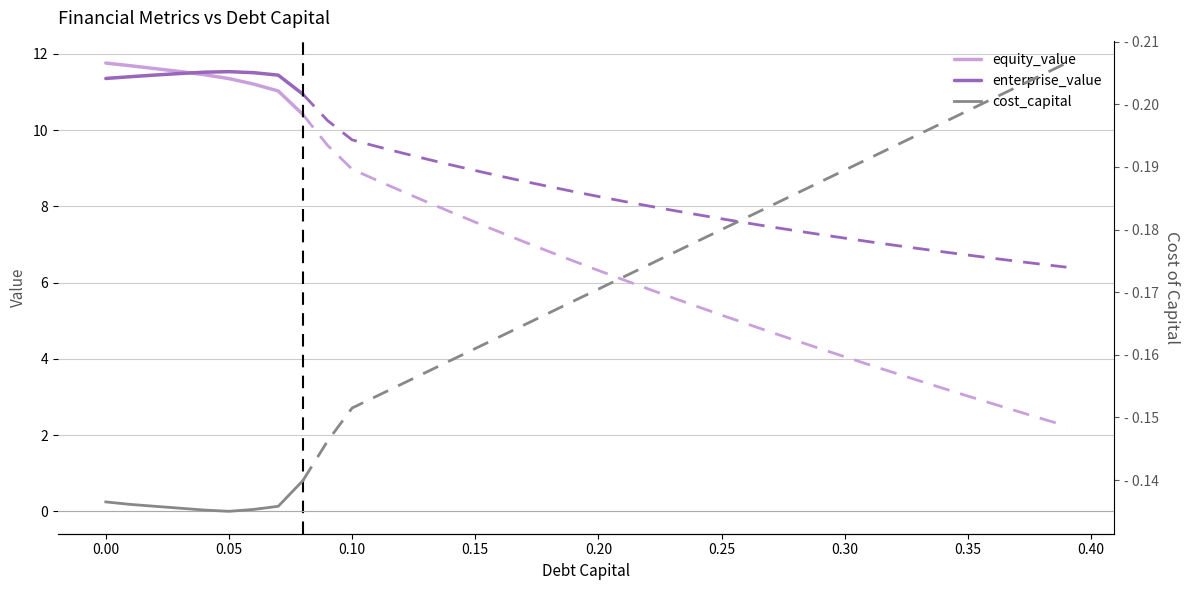

Is it true that enterprise_value equals 11.4 at 0.00?

True